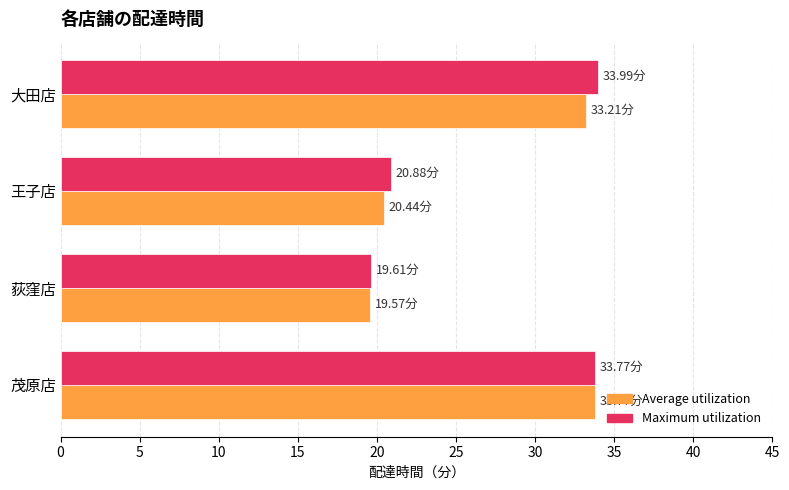

What is the spread (max minus min) of values at 大田店?

0.8